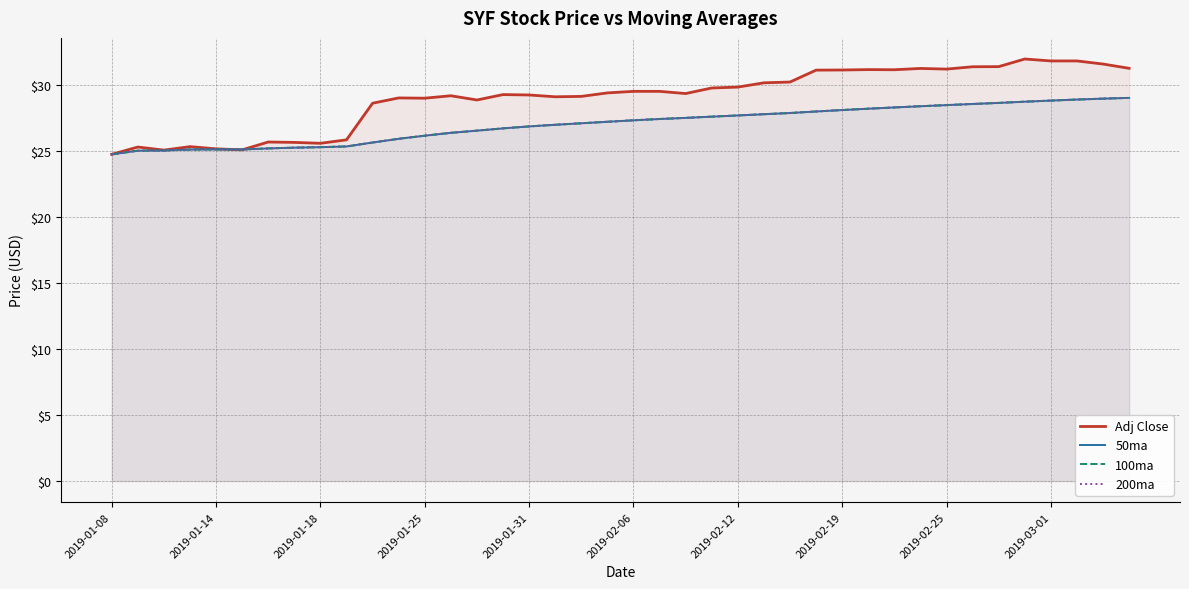

Which has a higher value, 2019-01-31 or 25?

25